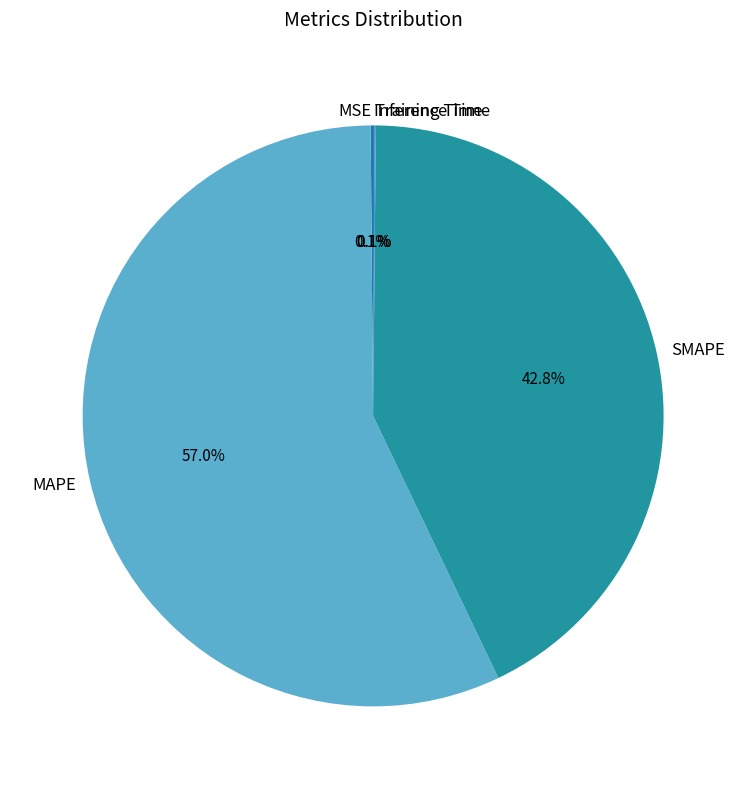

Which category has the biggest portion of the pie?

MAPE